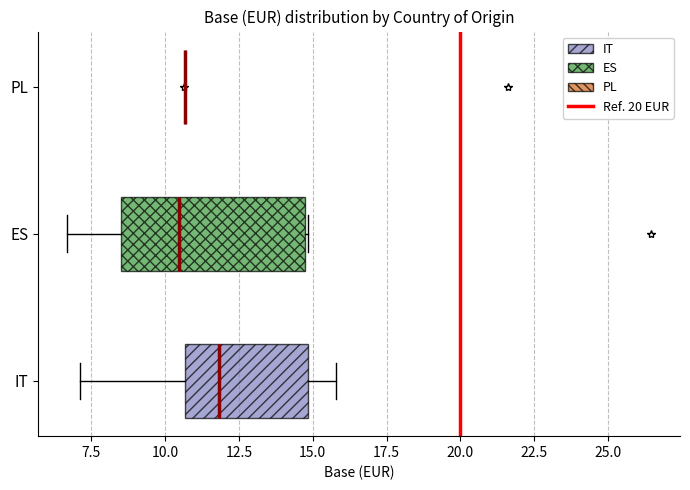

Which box is the widest, from its left edge to its right edge?

ES